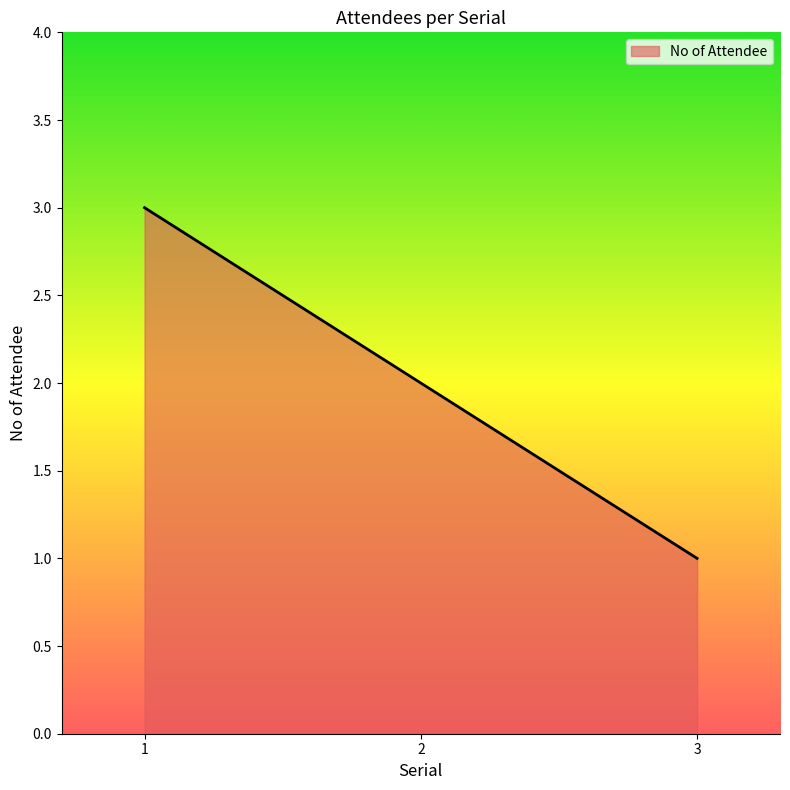

Which category has the highest value across all series?

1